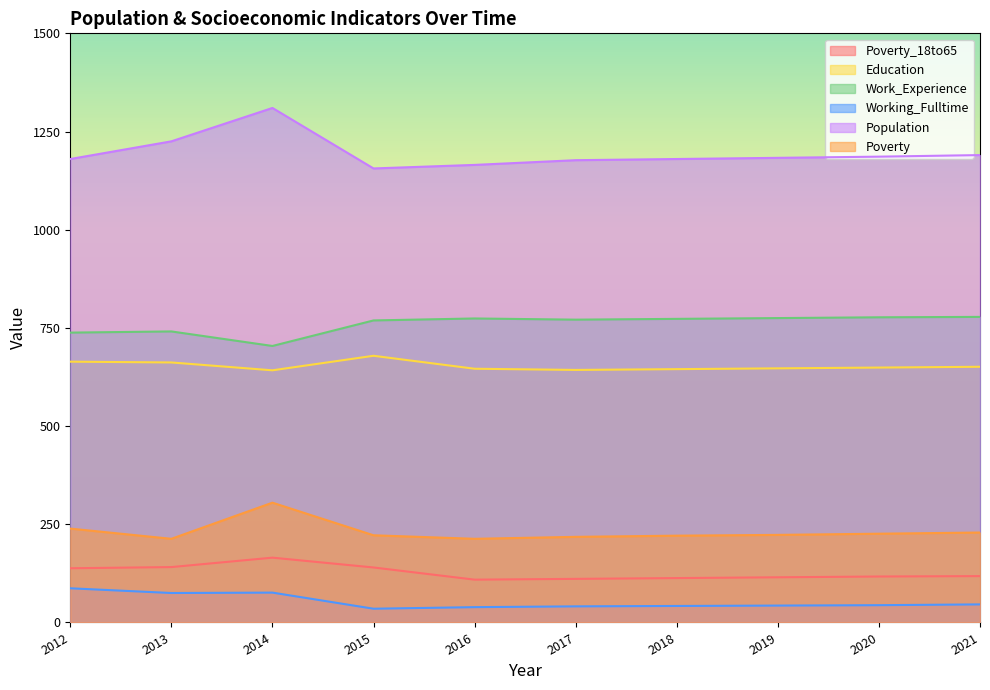

At which label does Population reach its peak?

2014